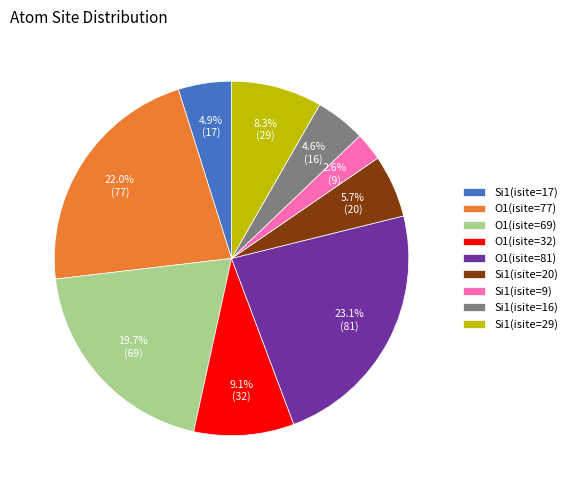

Approximately how many times larger is the value at Si1(isite=9) compared to Si1(isite=17)?

0.5